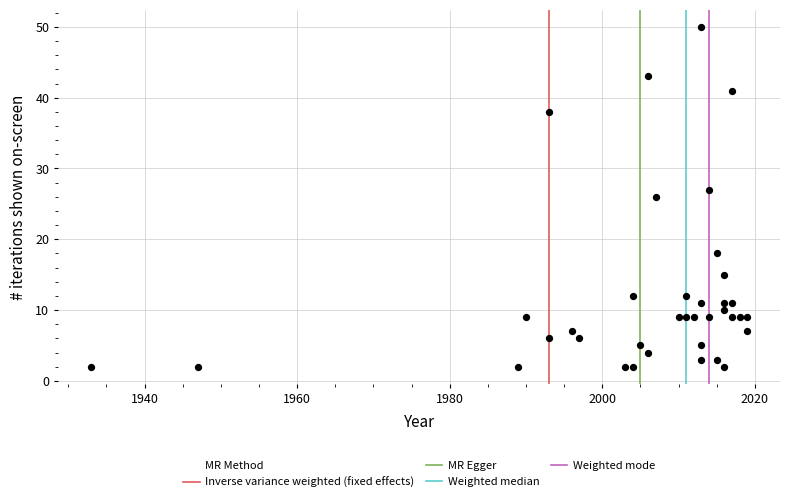

What is the range of Y values (max minus min)?

48